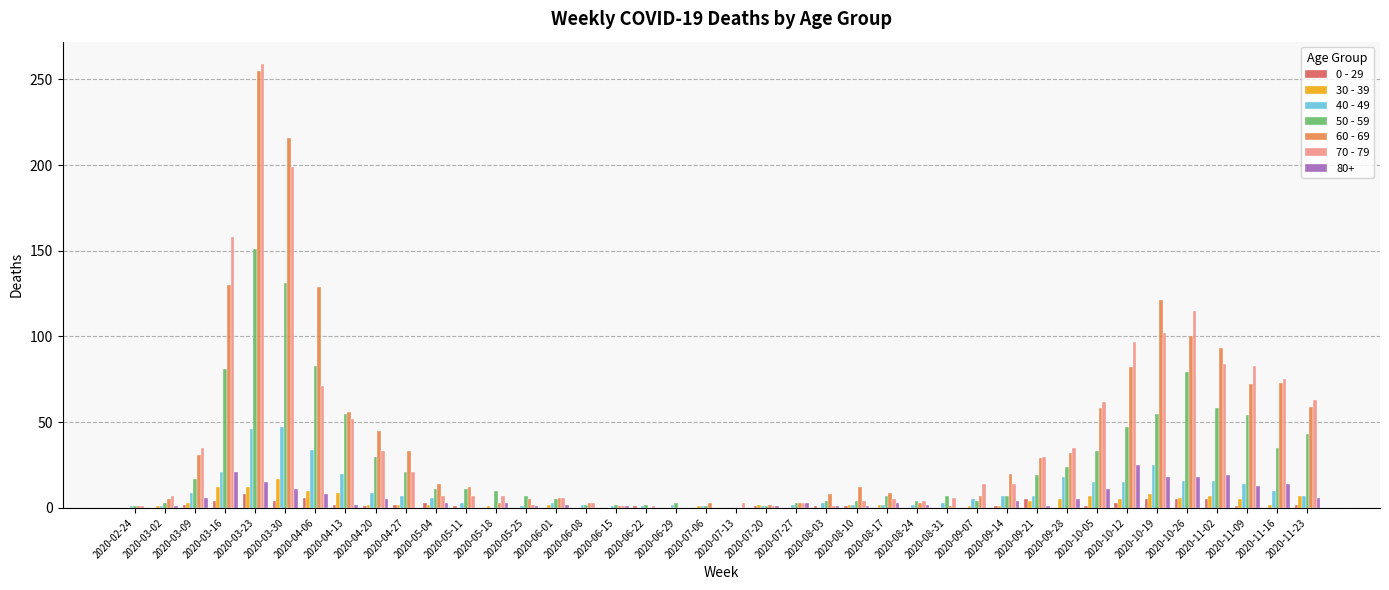

Is the value of 30 - 39 at 2020-10-12 greater than the value of 40 - 49 at 2020-11-09?

No